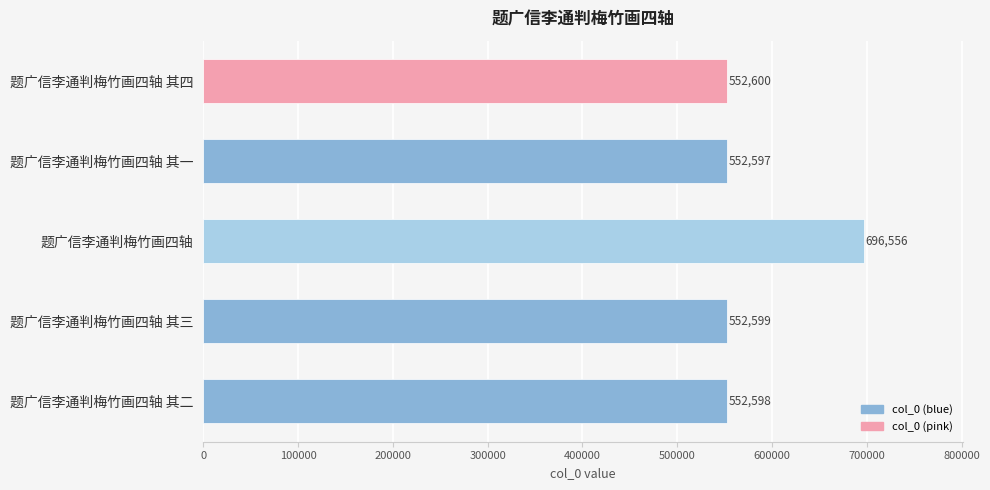

What is the greatest value displayed?

696556